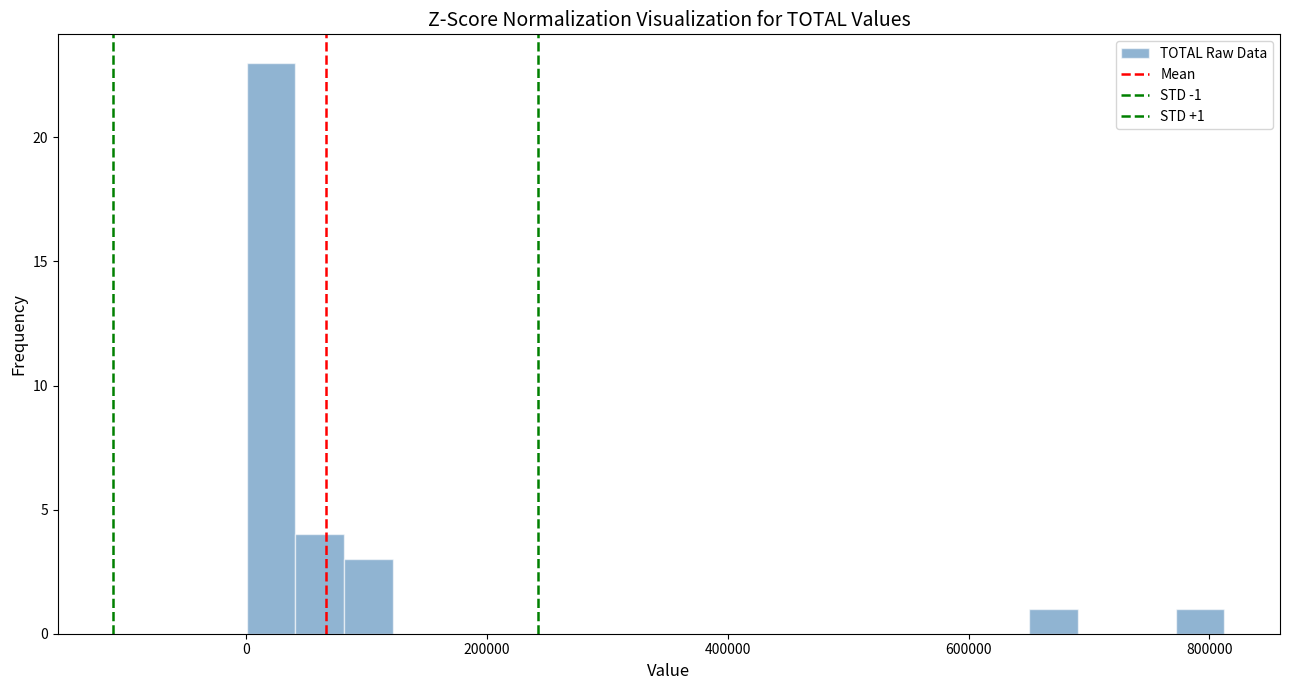

Around what value on the x-axis is the tallest bar? Give the approximate position of its centre, as read against the axis.

20000